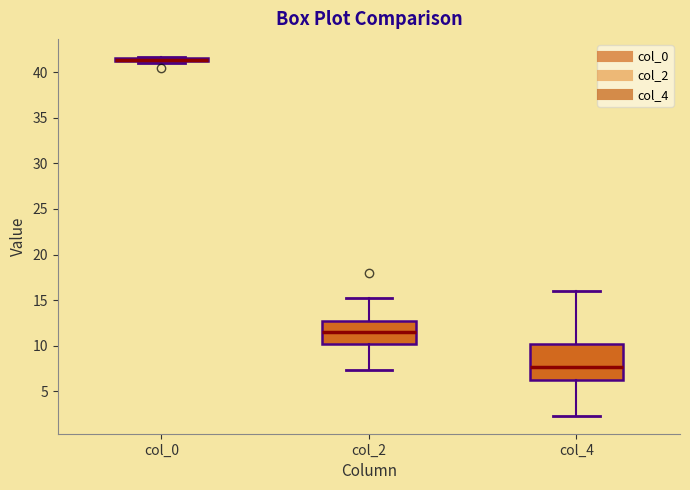

Which box is the tallest, from its lower edge to its upper edge?

col_4